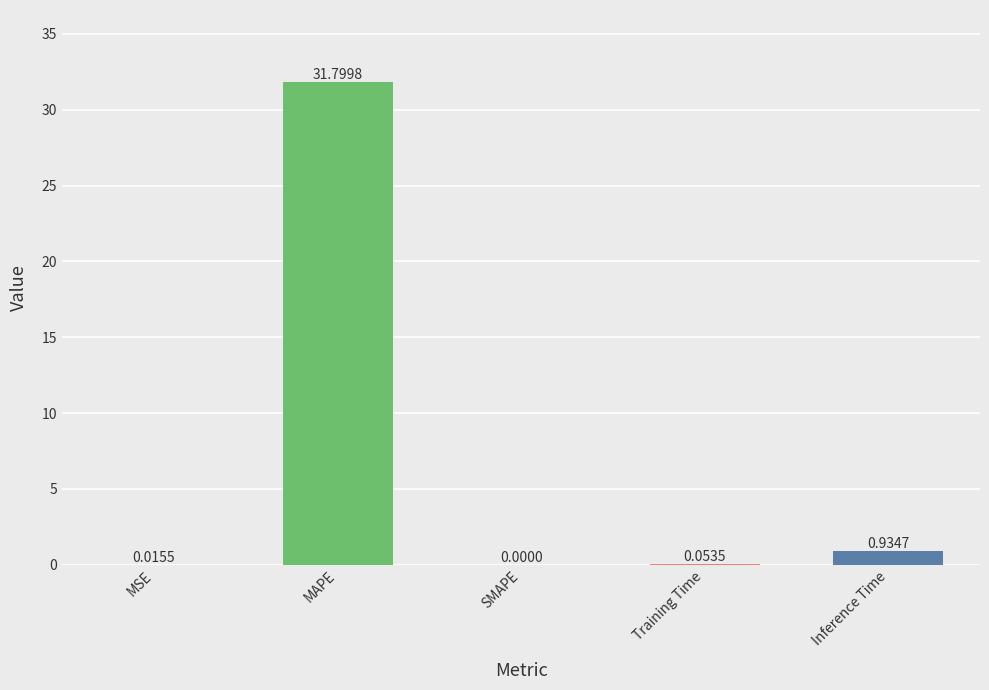

How many values exceed 0?

4